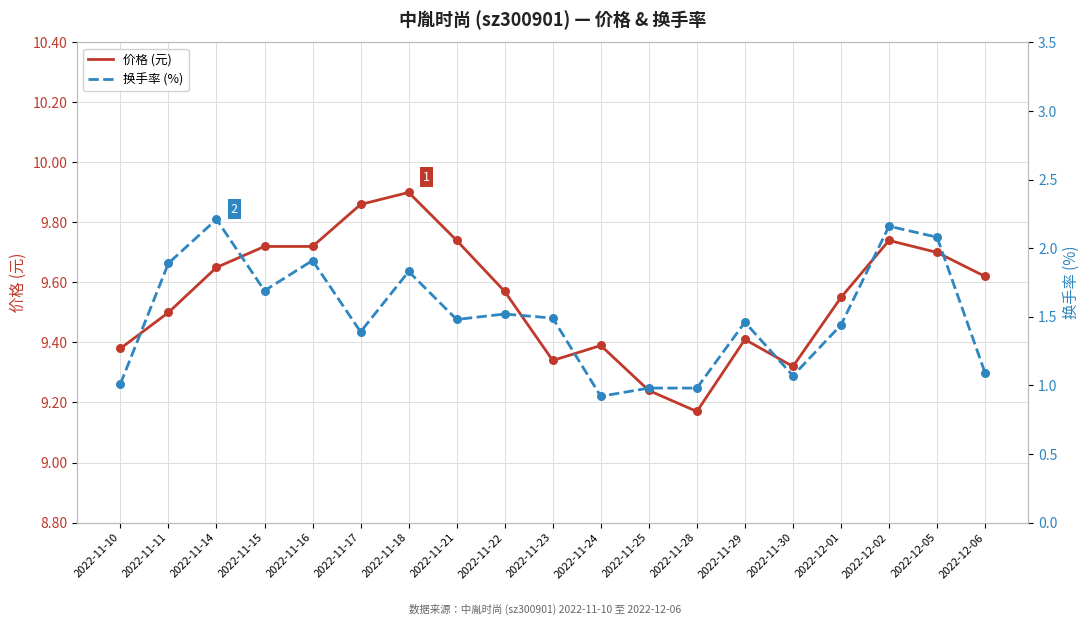

At how many categories does at least one series exceed 6?

19